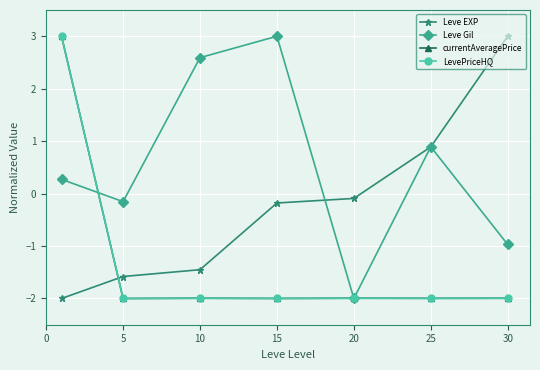

Which series has the largest total across all categories?

Leve Gil